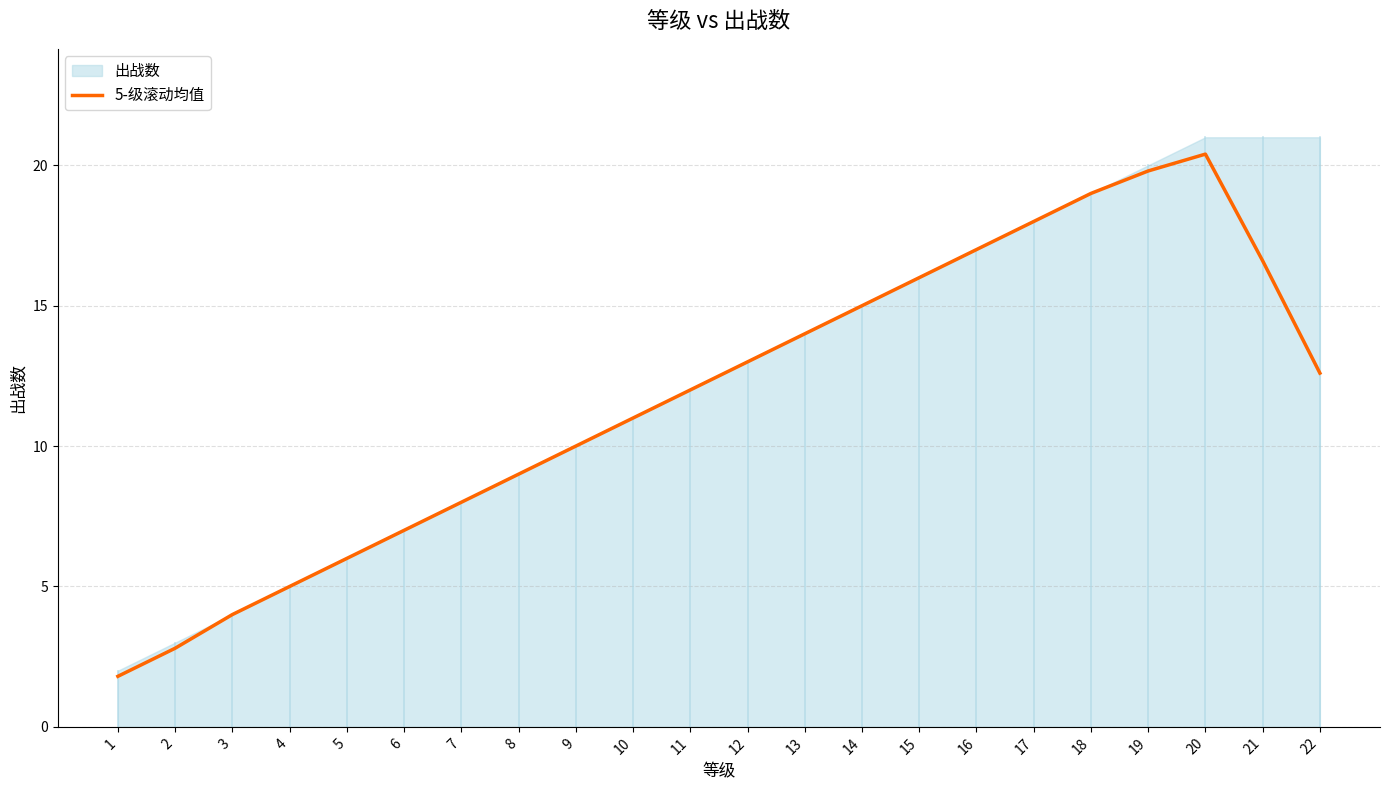

Which label corresponds to the smallest value in the chart?

1